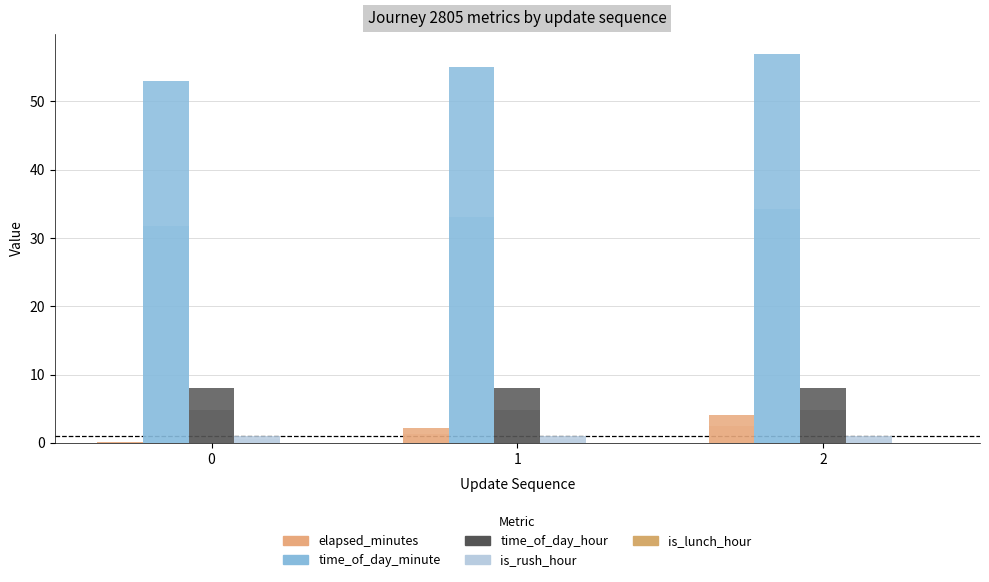

Rank the series at 2 from lowest to highest value.

is_lunch_hour, is_rush_hour, elapsed_minutes, time_of_day_hour, time_of_day_minute